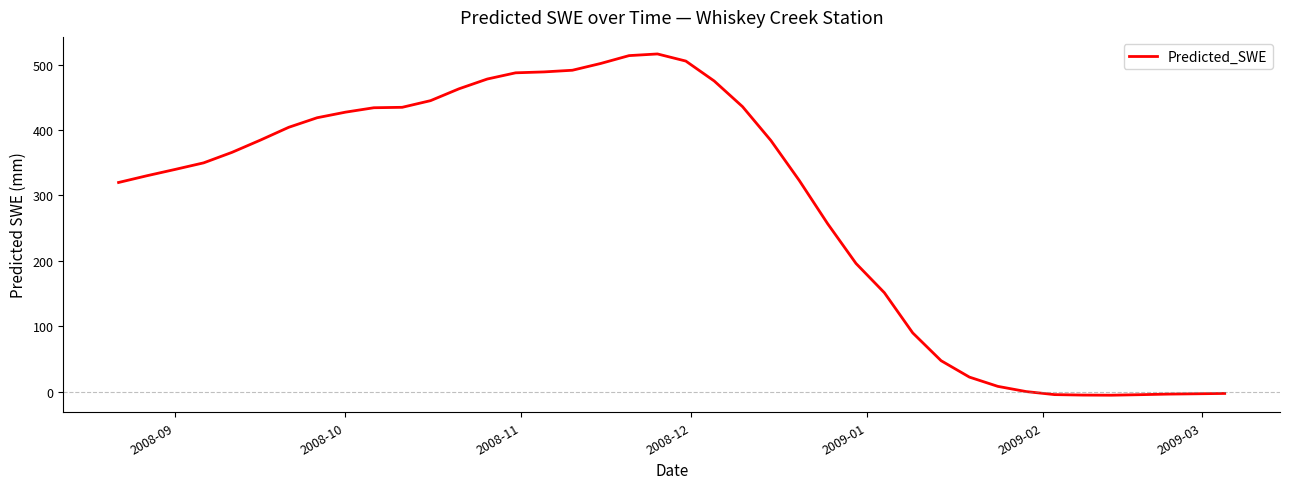

Count the number of values greater than 365.

20